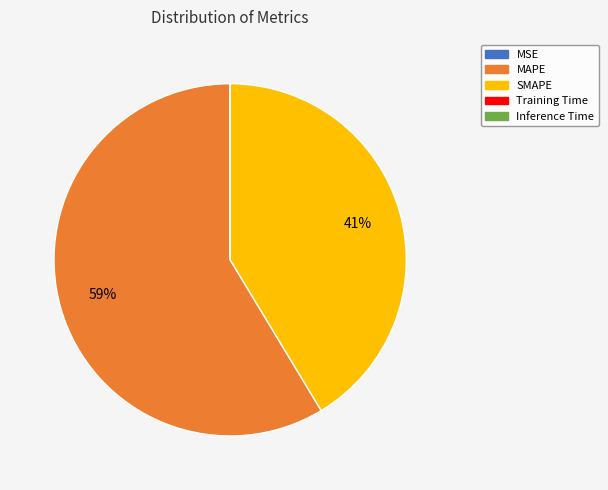

Does MAPE represent more than half of the total?

Yes